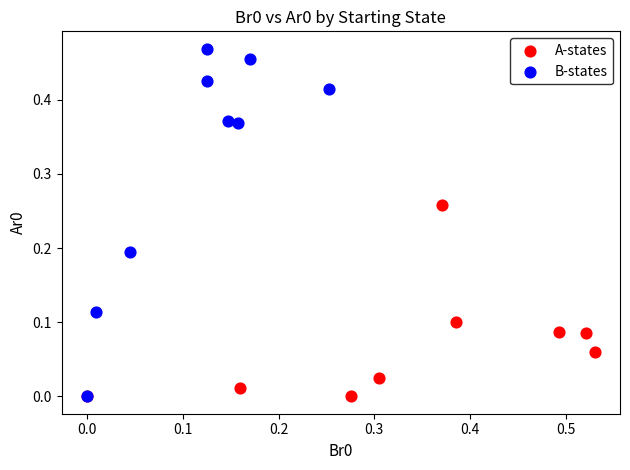

Which series has the largest Y range (max minus min)?

B-states